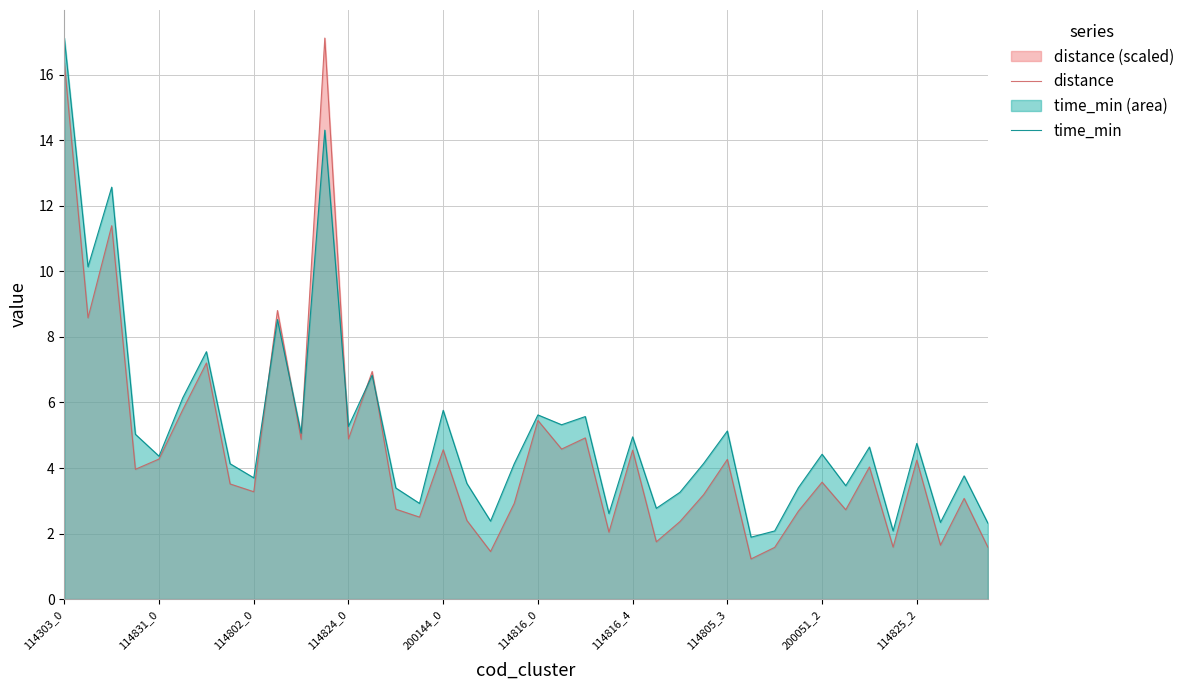

What position from the left is 22?

23